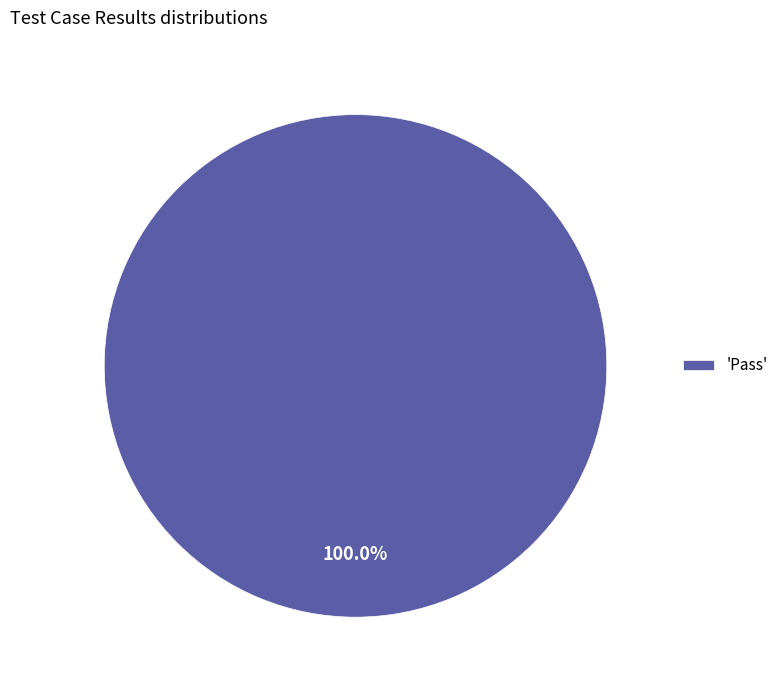

Is there a majority slice in this chart?

Yes